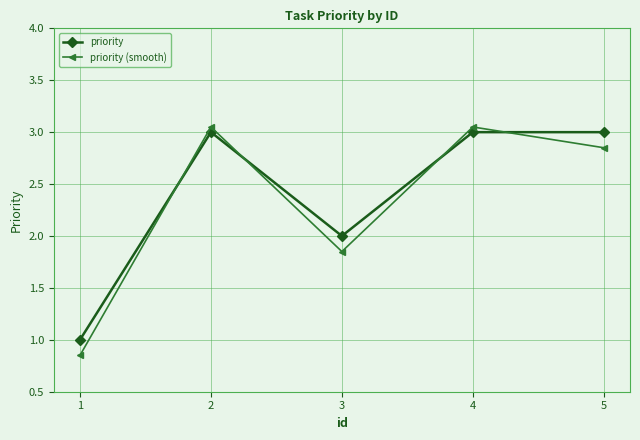

What is the minimum value for priority?

1.0